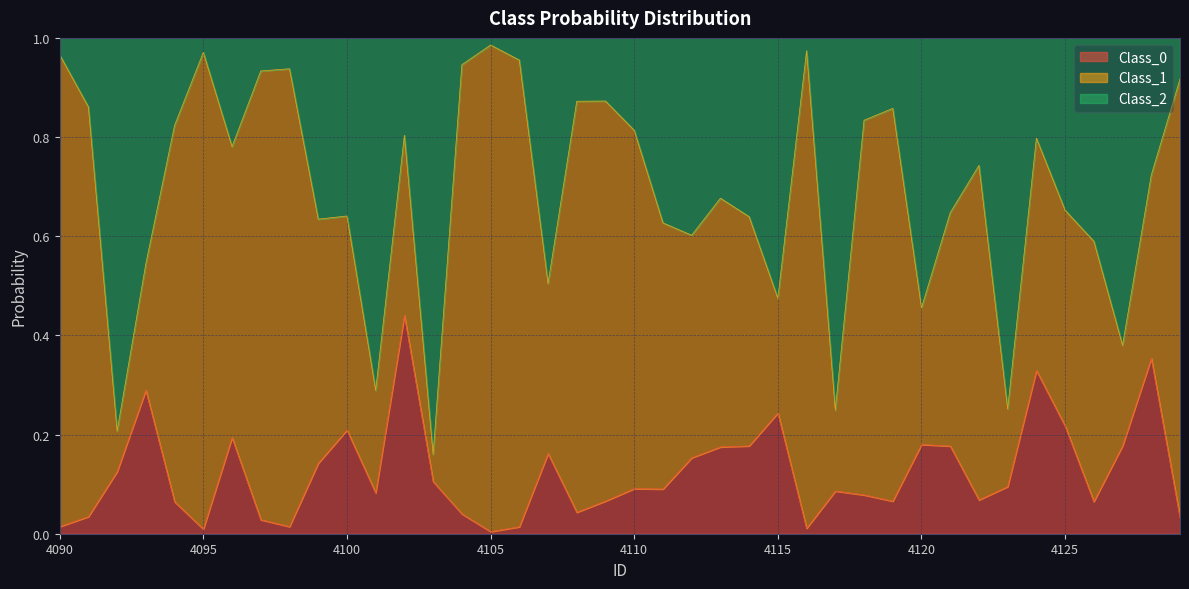

Is it true that Class_0 equals 0.0 at 4095?

True